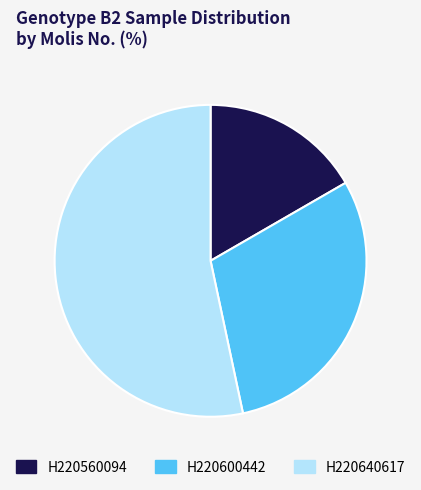

Rank the categories by value from highest to lowest.

H220640617, H220600442, H220560094